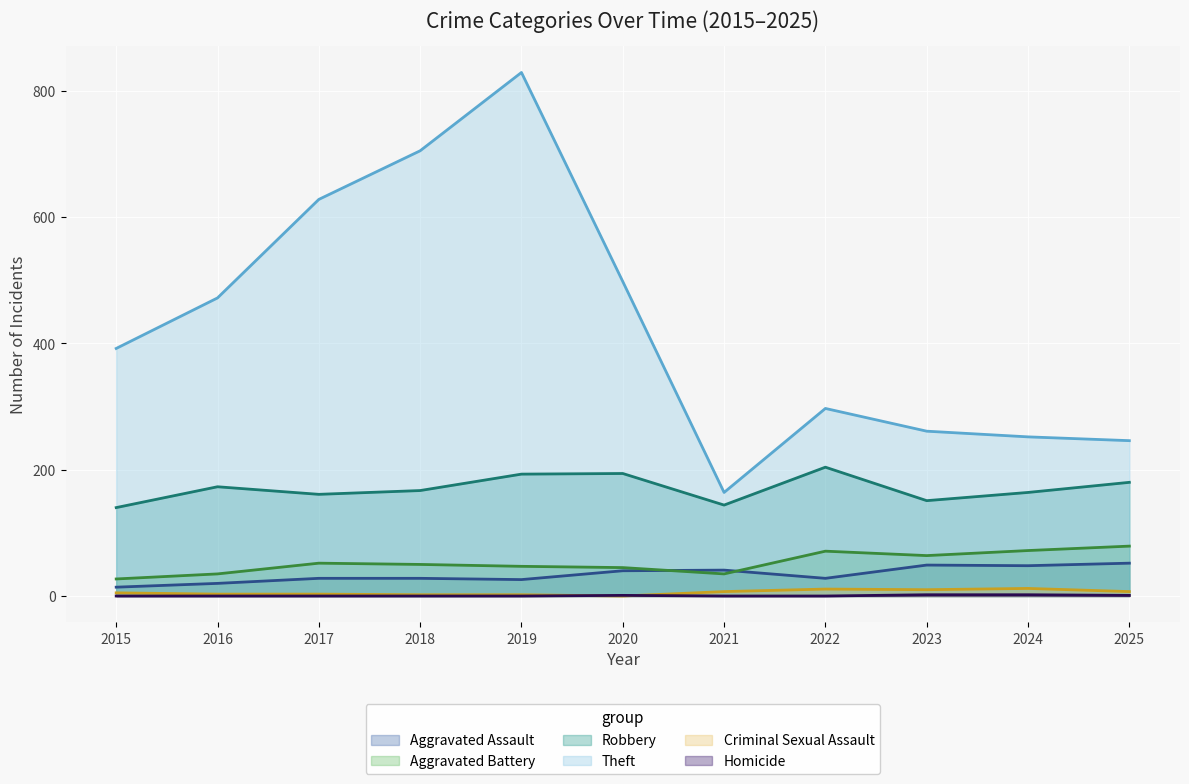

At which label is Aggravated Assault closest to 33?

2017